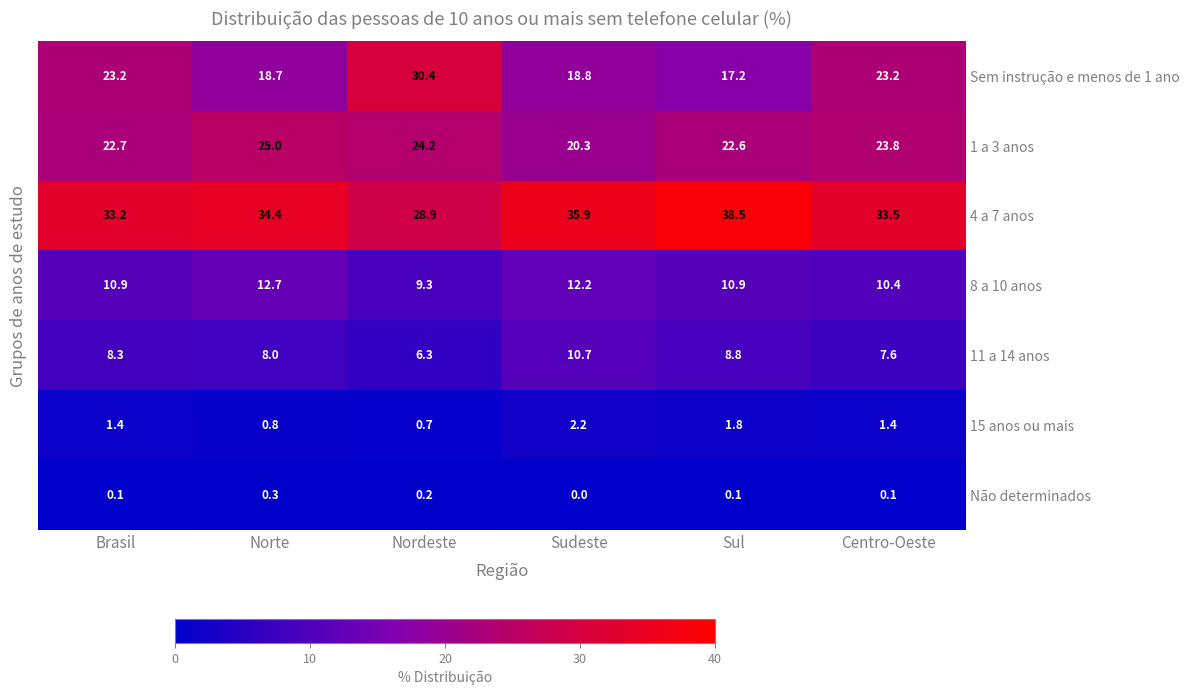

What is the average value of the 11 a 14 anos series?

8.3